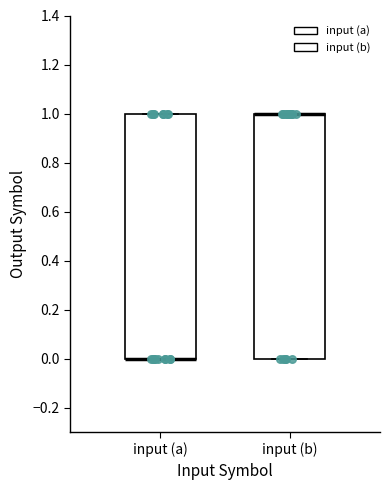

Where is the lower edge of the box for input (a) on the y-axis? The values are not printed on the chart, so give them approximately, as read against the axis.

0